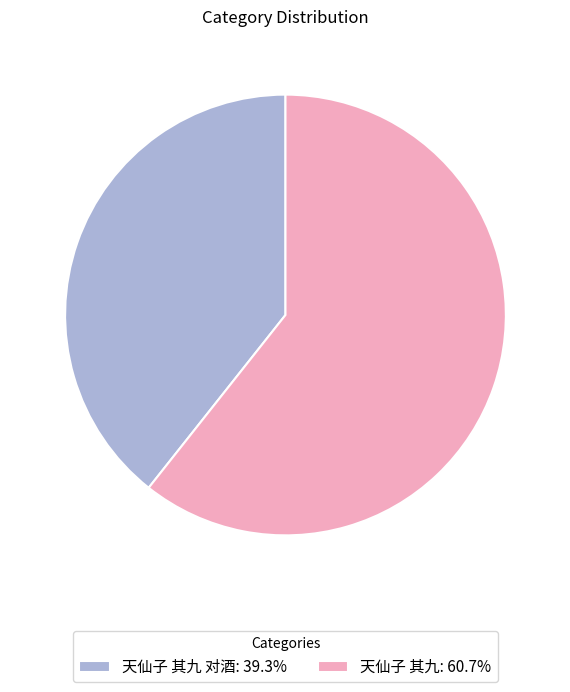

Is there a majority slice in this chart?

Yes